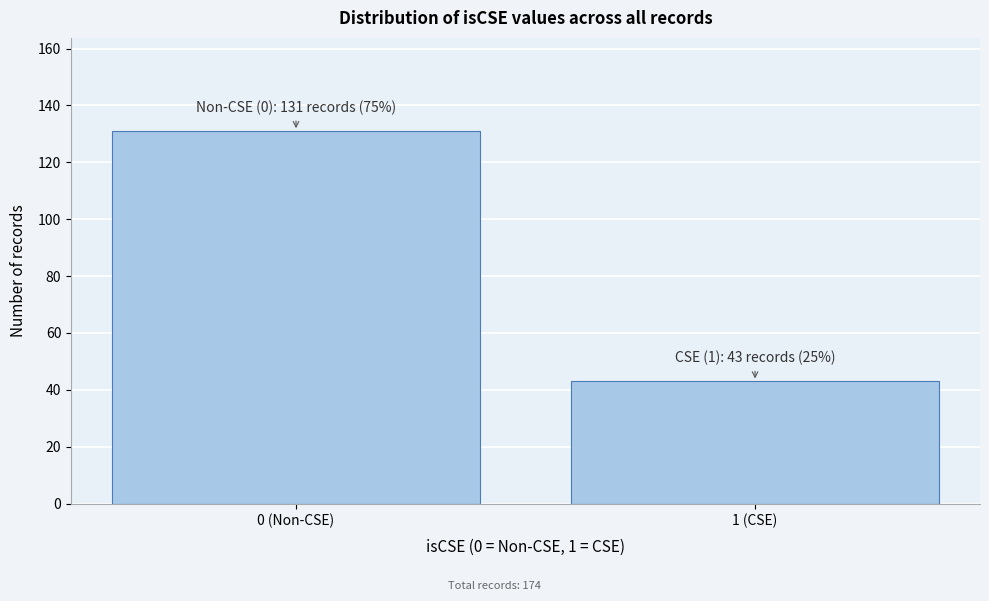

Reading left to right, extract all data points from this chart.

131	43